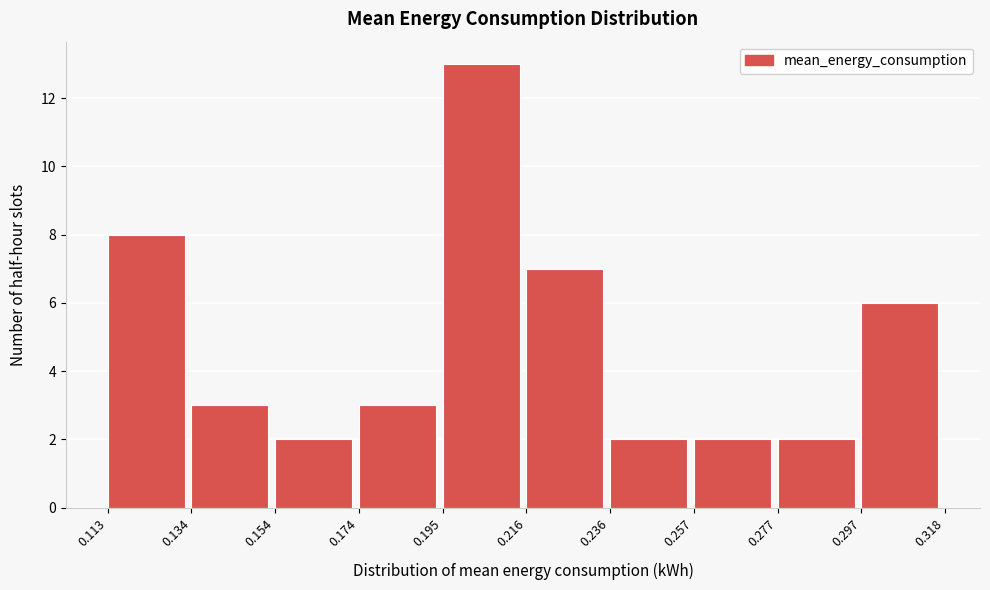

Over which range of the x-axis is the bar tallest?

0.195 to 0.216